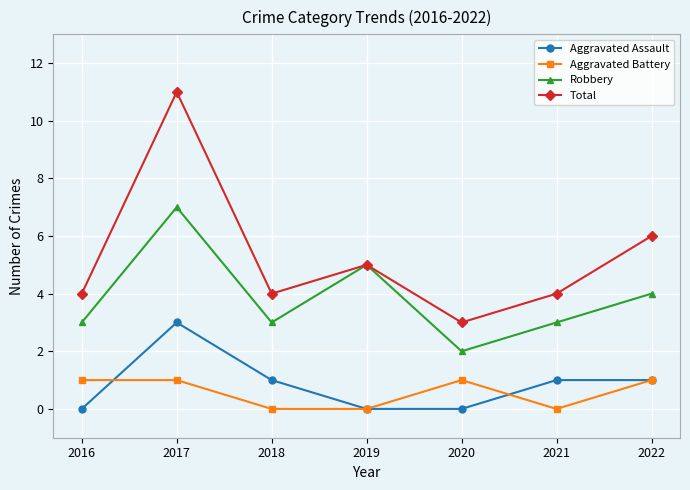

What is the difference between the highest and lowest values at 2019?

5